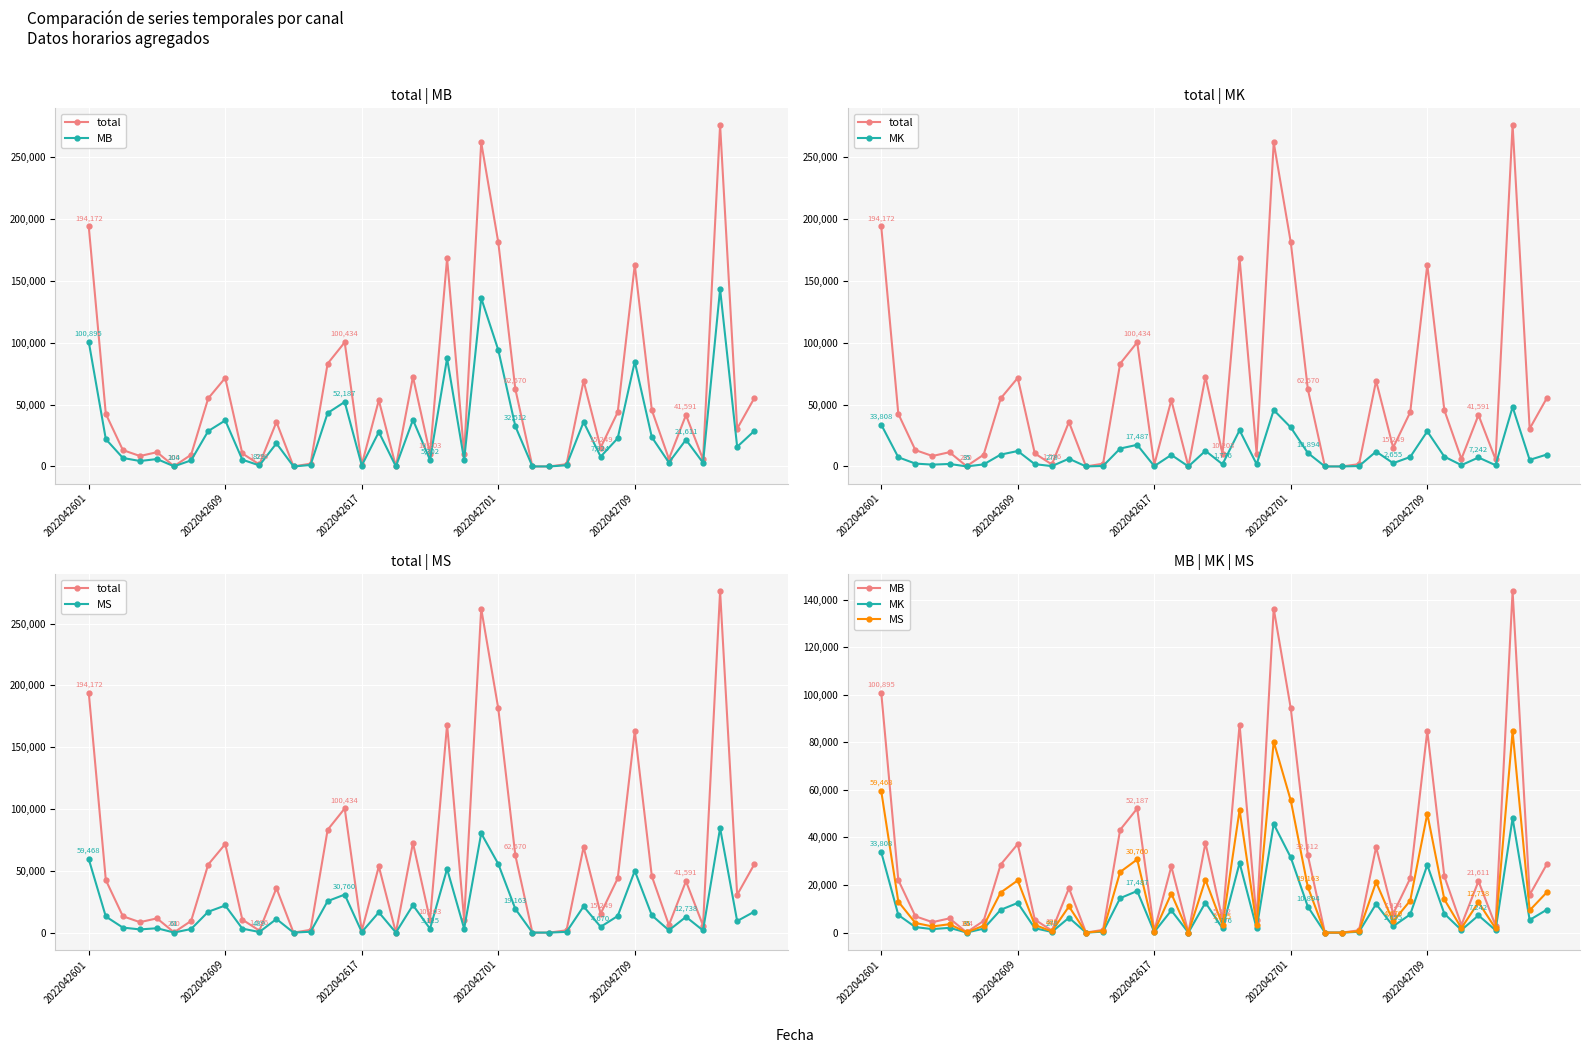

True or false: MS and MB intersect in this chart.

False